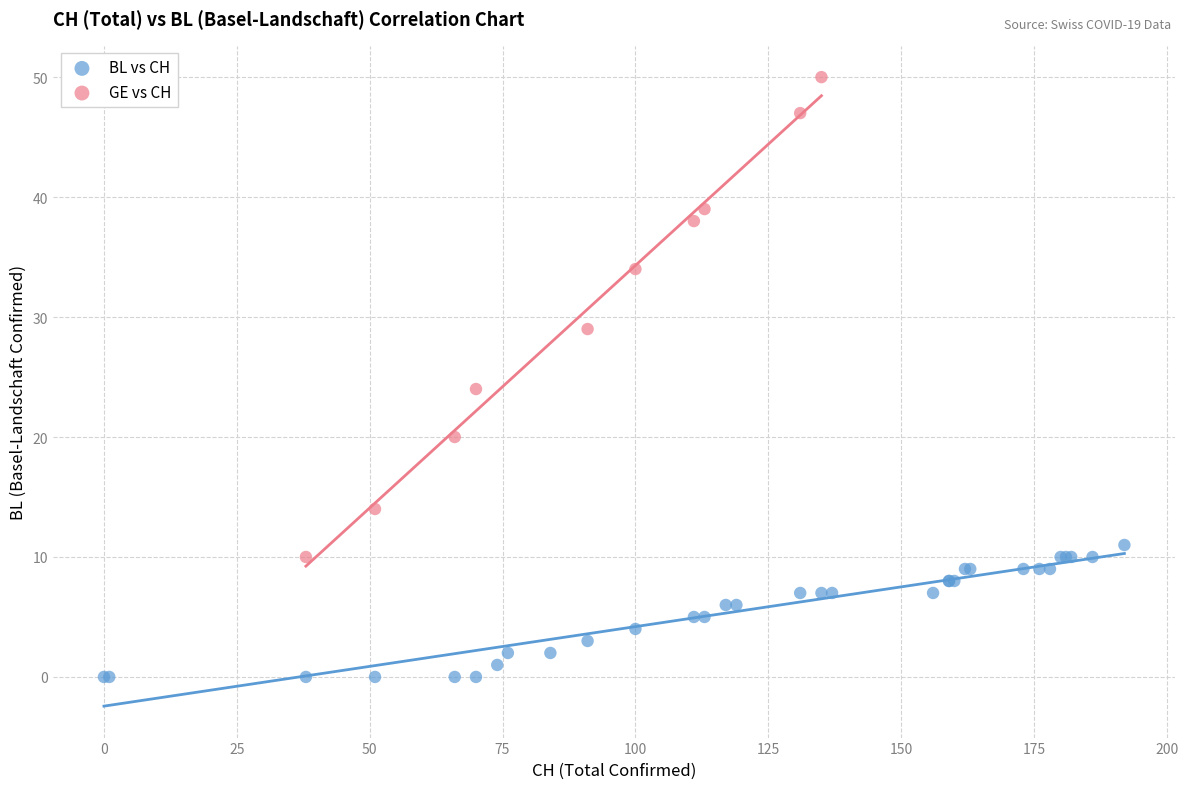

Which series contains the highest Y value?

GE vs CH